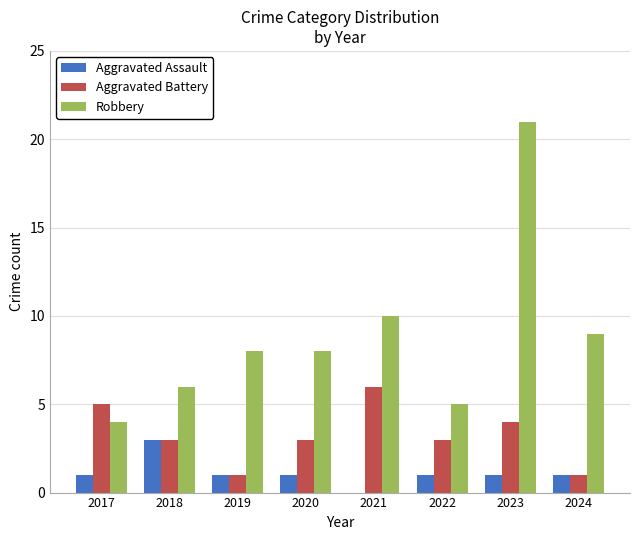

What is the sum of all Aggravated Battery values?

26